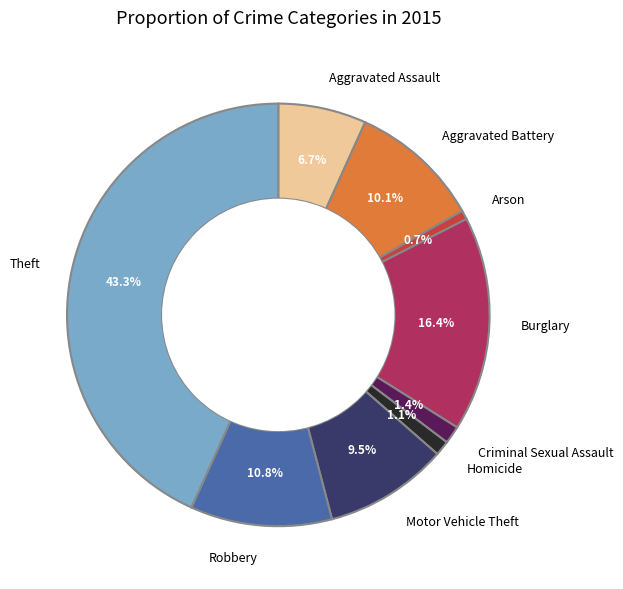

To the nearest percent, what is the difference between the largest and smallest slice percentages?

43%